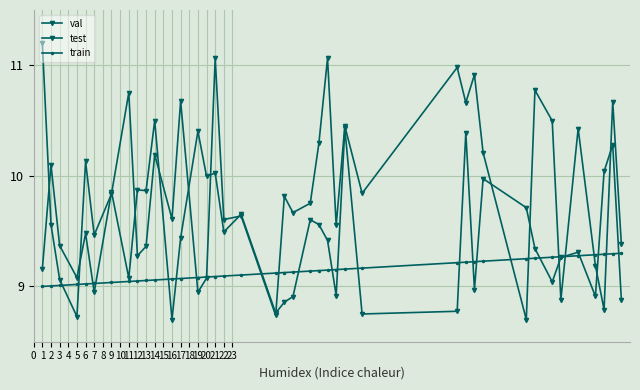

How many intersections are there between test and train?

17